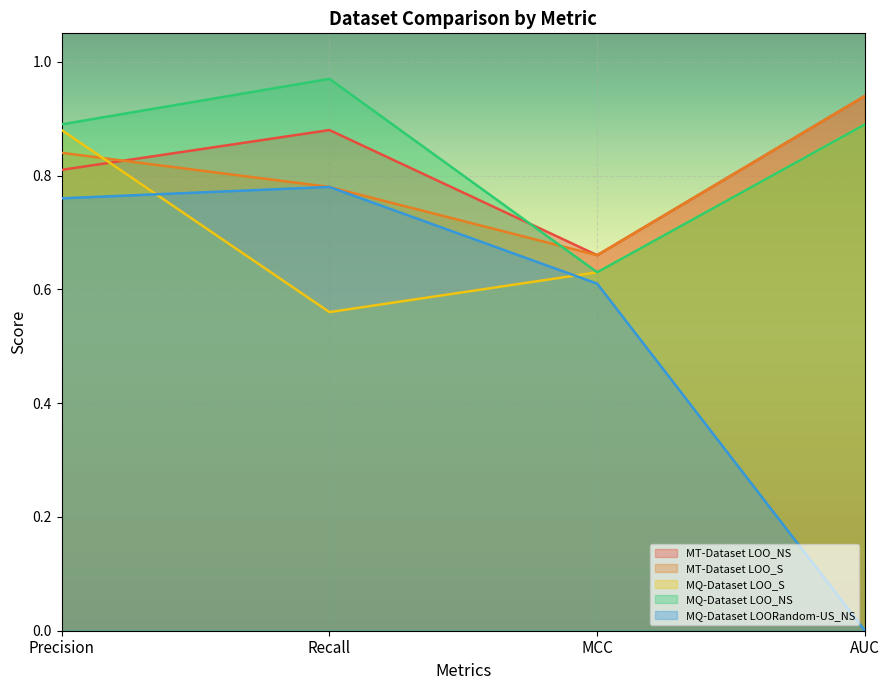

Reading left to right, transcribe all the data shown in this chart.

MT-Dataset LOO_NS: Precision=0.8	Recall=0.9	MCC=0.7	AUC=0.9
MT-Dataset LOO_S: Precision=0.8	Recall=0.8	MCC=0.7	AUC=0.9
MQ-Dataset LOO_S: Precision=0.9	Recall=0.6	MCC=0.6	AUC=0.9
MQ-Dataset LOO_NS: Precision=0.9	Recall=1.0	MCC=0.6	AUC=0.9
MQ-Dataset LOORandom-US_NS: Precision=0.8	Recall=0.8	MCC=0.6	AUC=0.0